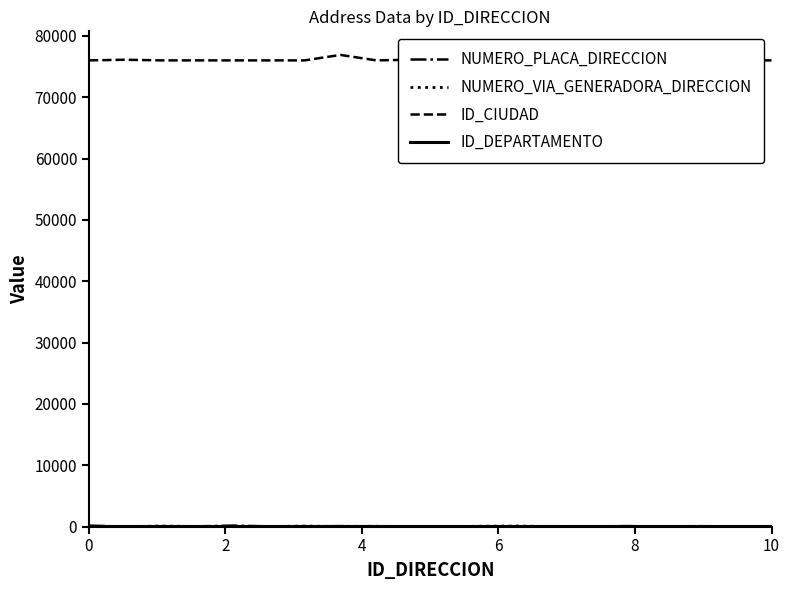

Does the chart display data point markers on the line(s)?

No